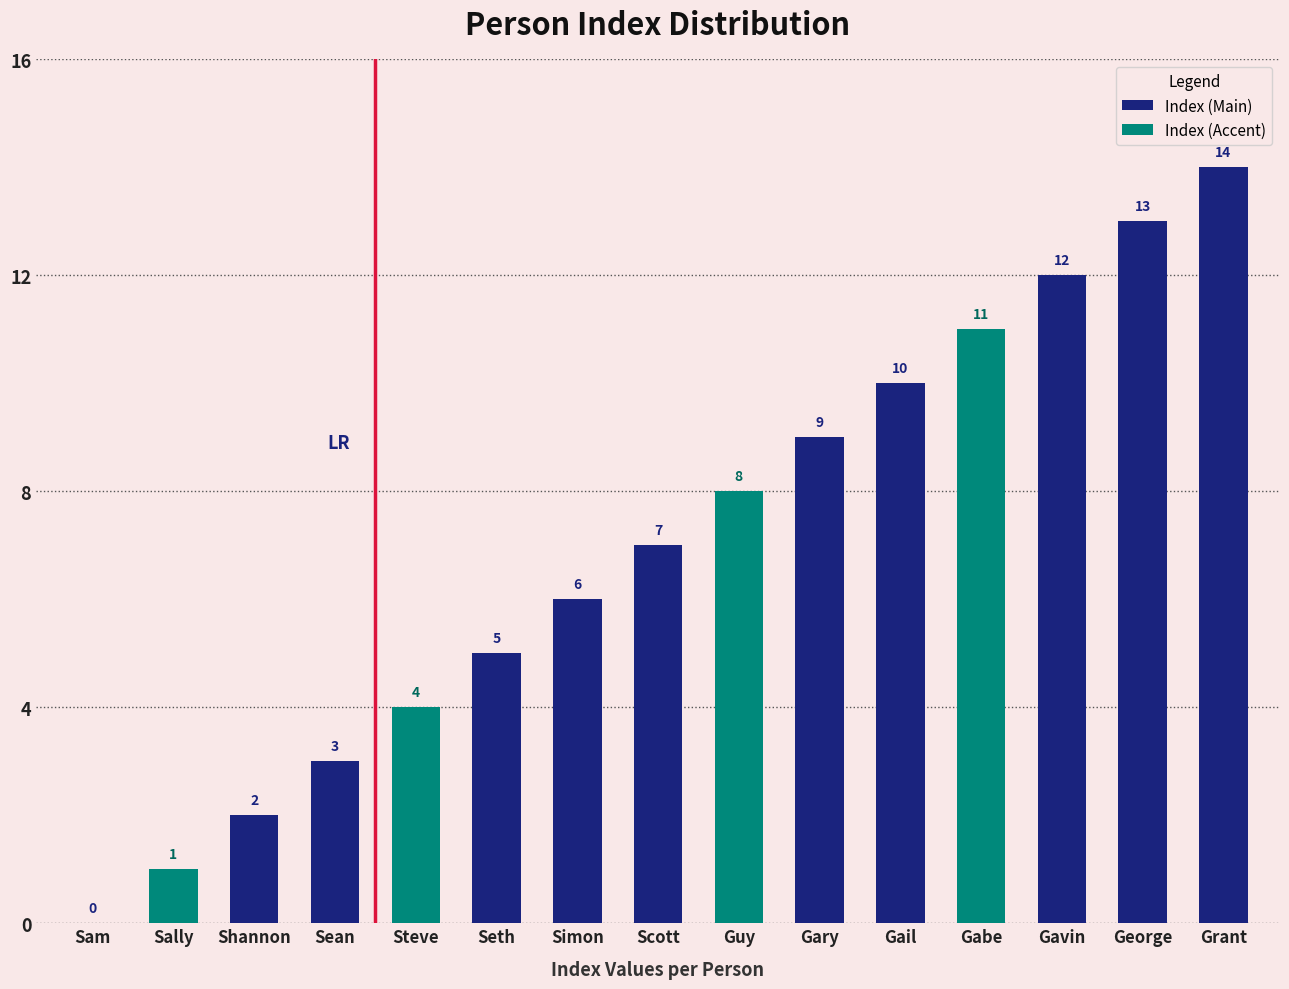

Where is the data nearest to the value 7?

Scott